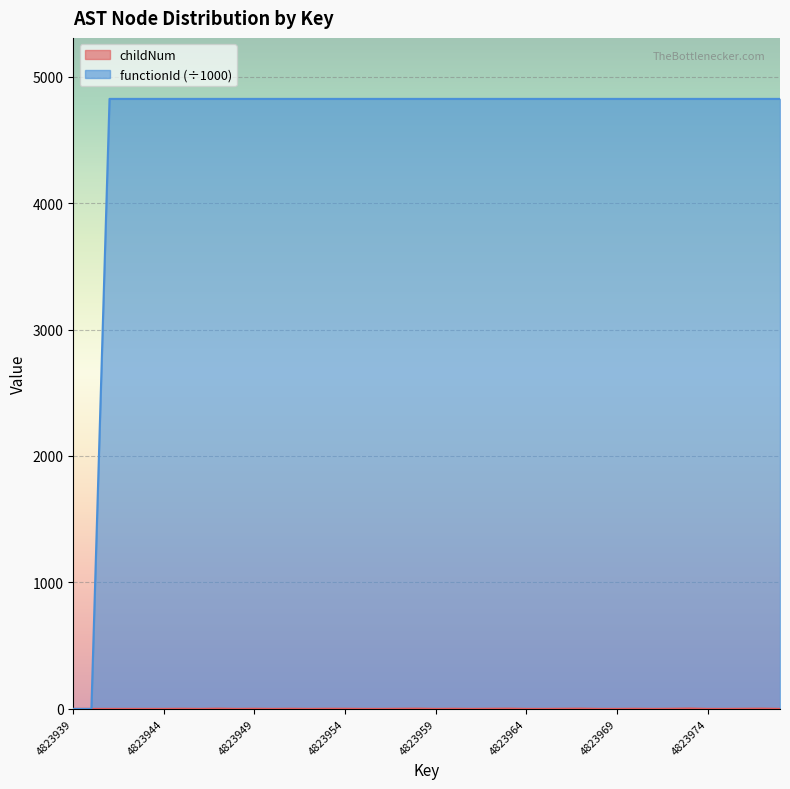

List the series in order of their peak value, lowest first.

childNum, functionId